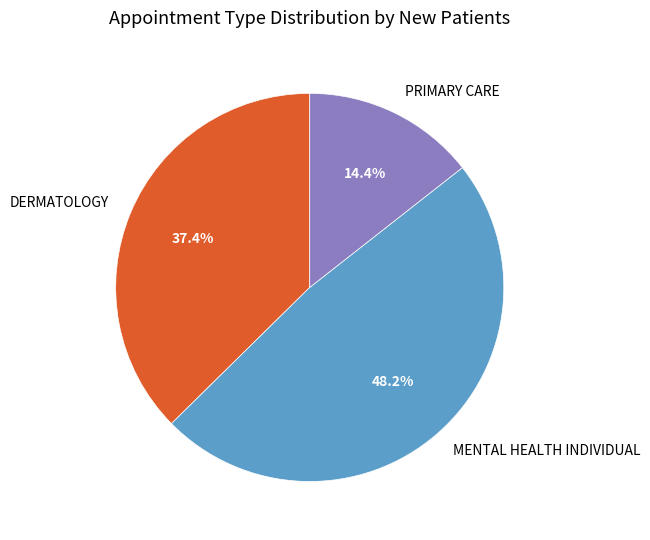

Is there any slice that represents more than half of the pie?

No